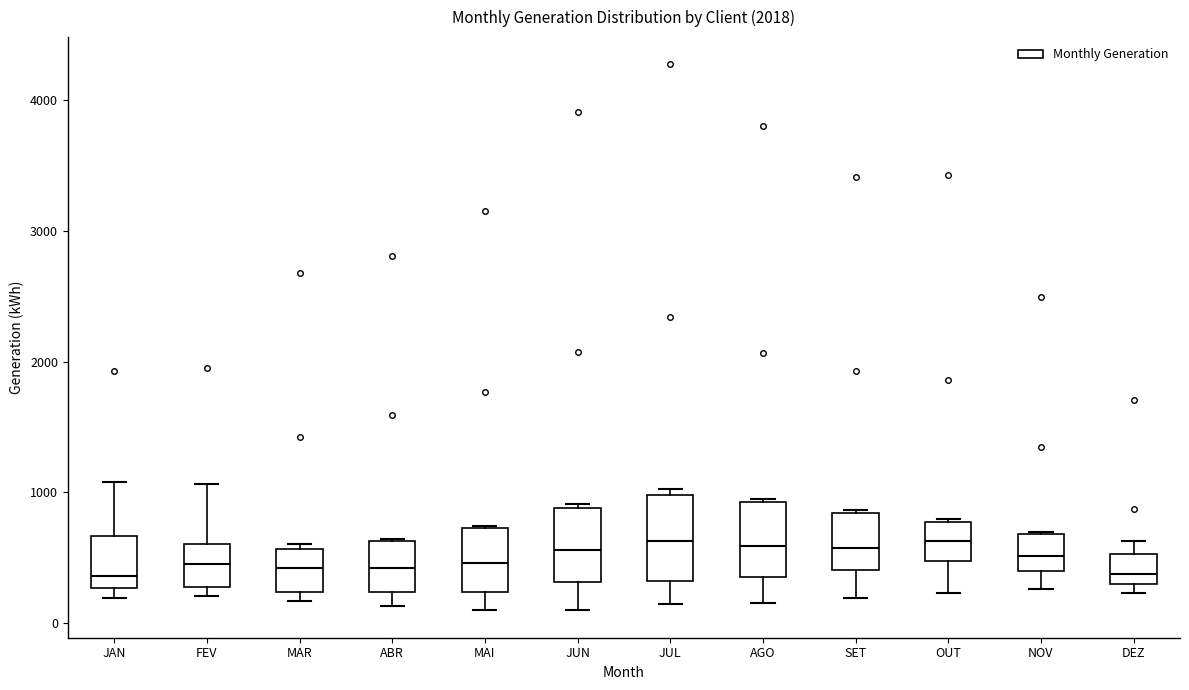

Reading left to right, transcribe this box plot: for each box, give where its median line is, the range the box spans, and where its two whiskers end, as read against the y-axis. The values are not printed on the chart, so give them approximately, as read against the axis.

JAN: median 400, box 300 to 700, whiskers 200 to 1100
FEV: median 500, box 300 to 600, whiskers 200 to 1100
MAR: median 400, box 200 to 600, whiskers 200 (just below the box's lower edge) to 600 (just above the box's upper edge)
ABR: median 400, box 200 to 600, whiskers 100 to 600
MAI: median 500, box 200 to 700, whiskers 100 to 700
JUN: median 600, box 300 to 900, whiskers 100 to 900 (just above the box's upper edge)
JUL: median 600, box 300 to 1000, whiskers 100 to 1000 (just above the box's upper edge)
AGO: median 600, box 400 to 900, whiskers 200 to 1000
SET: median 600, box 400 to 800, whiskers 200 to 900
OUT: median 600, box 500 to 800, whiskers 200 to 800
NOV: median 500, box 400 to 700, whiskers 300 to 700
DEZ: median 400, box 300 to 500, whiskers 200 to 600